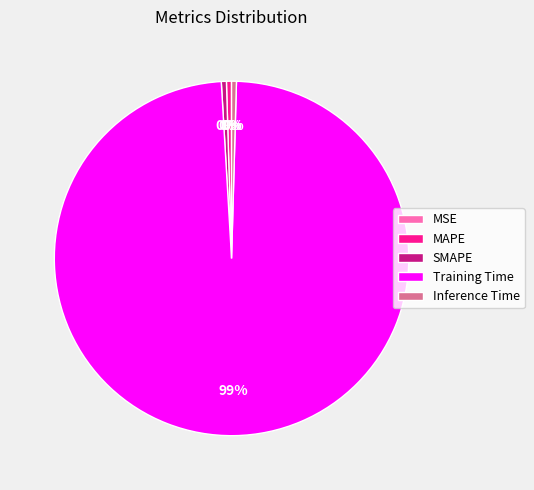

Is the sum of Training Time and SMAPE greater than half?

Yes